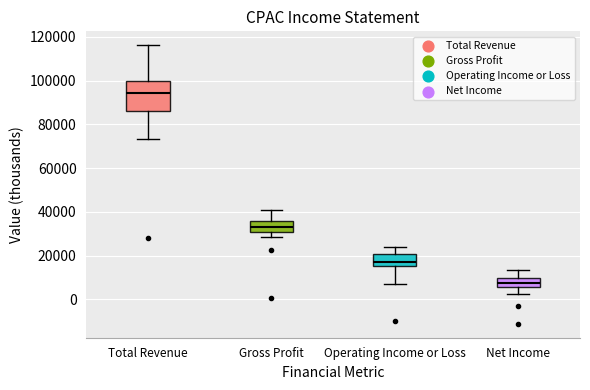

Reading left to right, read every box against the y-axis: the position of its median line, the range the box covers, and the ends of its whiskers. The values are not printed on the chart, so give them approximately, as read against the axis.

Total Revenue: median 94000, box 86000 to 100000, whiskers 74000 to 116000
Gross Profit: median 34000, box 30000 to 36000, whiskers 28000 to 40000
Operating Income or Loss: median 16000 (just above the box's lower edge), box 16000 to 20000, whiskers 8000 to 24000
Net Income: median 8000, box 6000 to 10000, whiskers 2000 to 14000